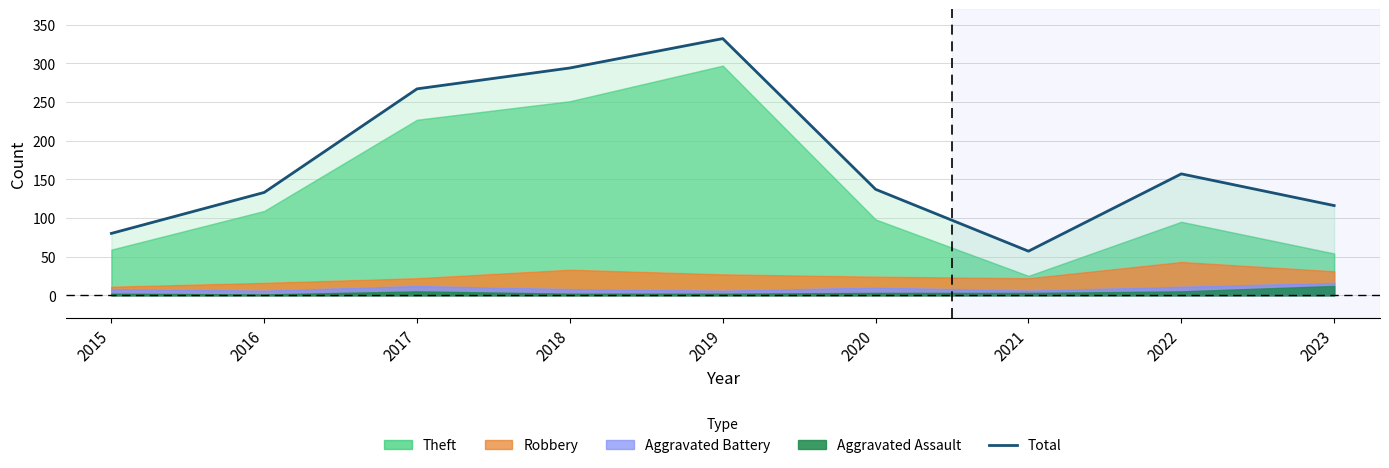

At which category does the data reach its first local peak?

2019